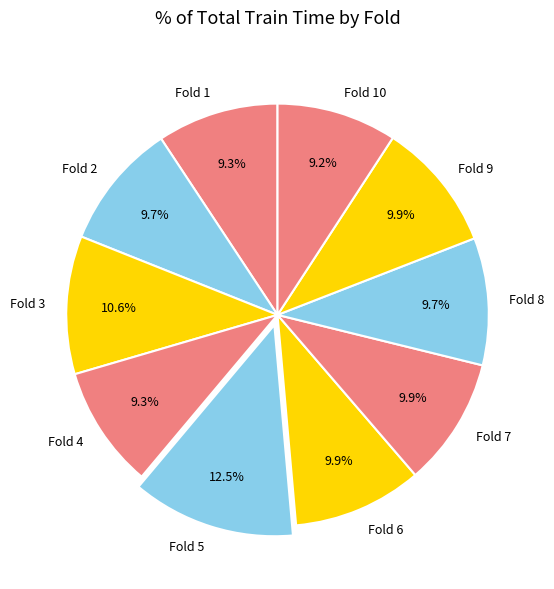

Combined, what portion of the pie is Fold 2 and Fold 10?

18.9%